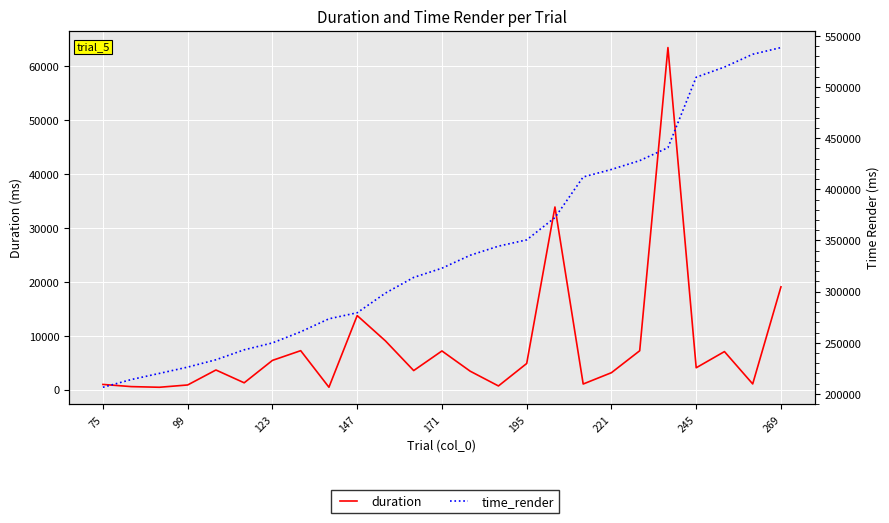

True or false: time_render and duration intersect in this chart.

False